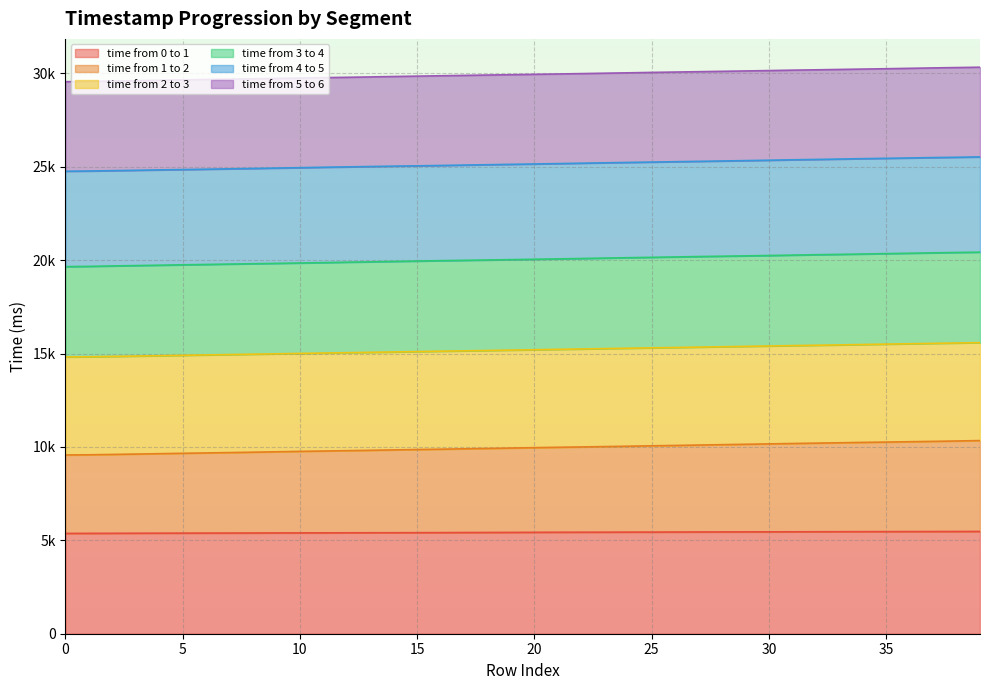

At 13, list the series in order from smallest to largest.

time from 0 to 1, time from 1 to 2, time from 2 to 3, time from 3 to 4, time from 4 to 5, time from 5 to 6